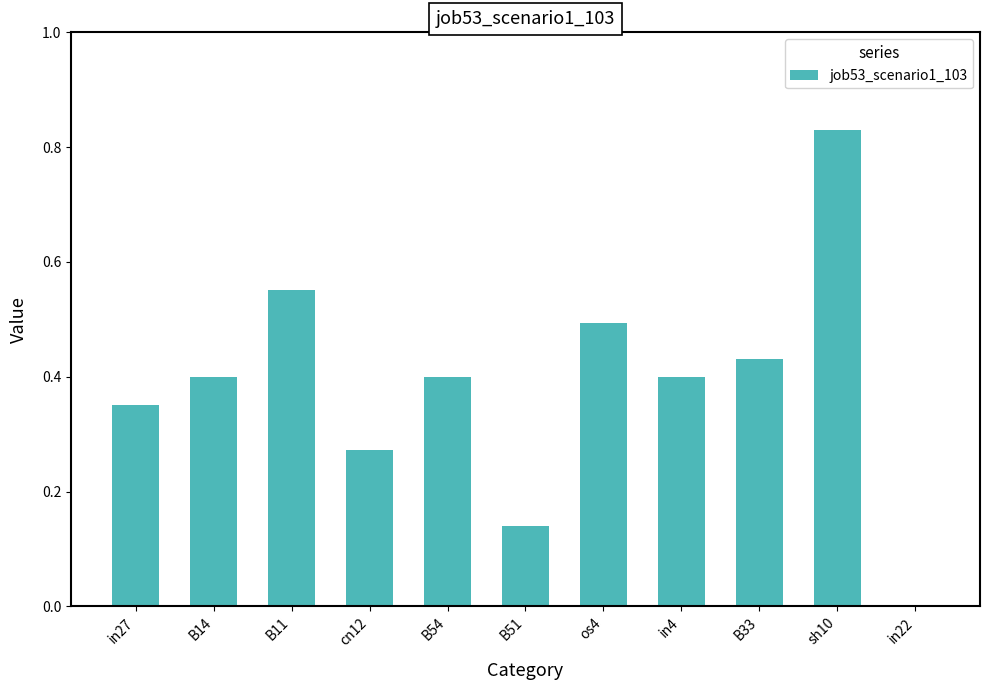

What is the sum of the values at sh10 and in4?

1.2